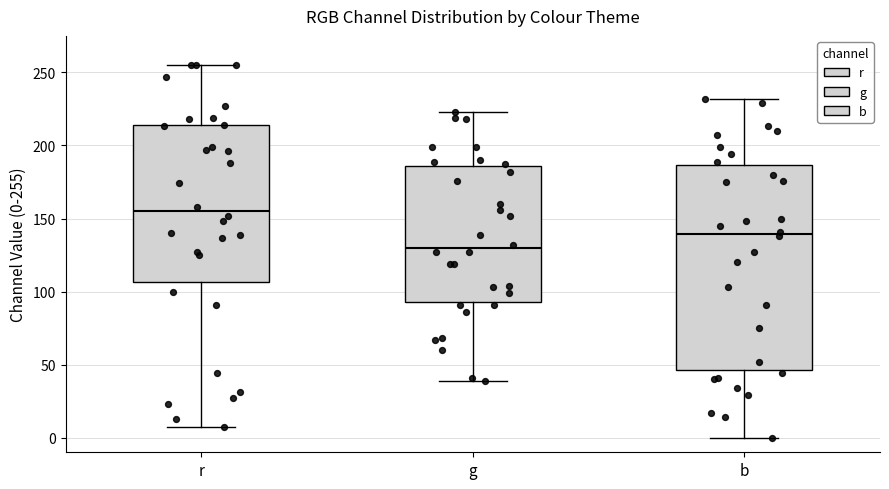

Reading left to right, transcribe this box plot: for each box, give where its median line is, the range the box spans, and where its two whiskers end, as read against the y-axis. The values are not printed on the chart, so give them approximately, as read against the axis.

r: median 155, box 105 to 215, whiskers 5 to 255
g: median 130, box 95 to 185, whiskers 40 to 225
b: median 140, box 45 to 185, whiskers 0 to 230